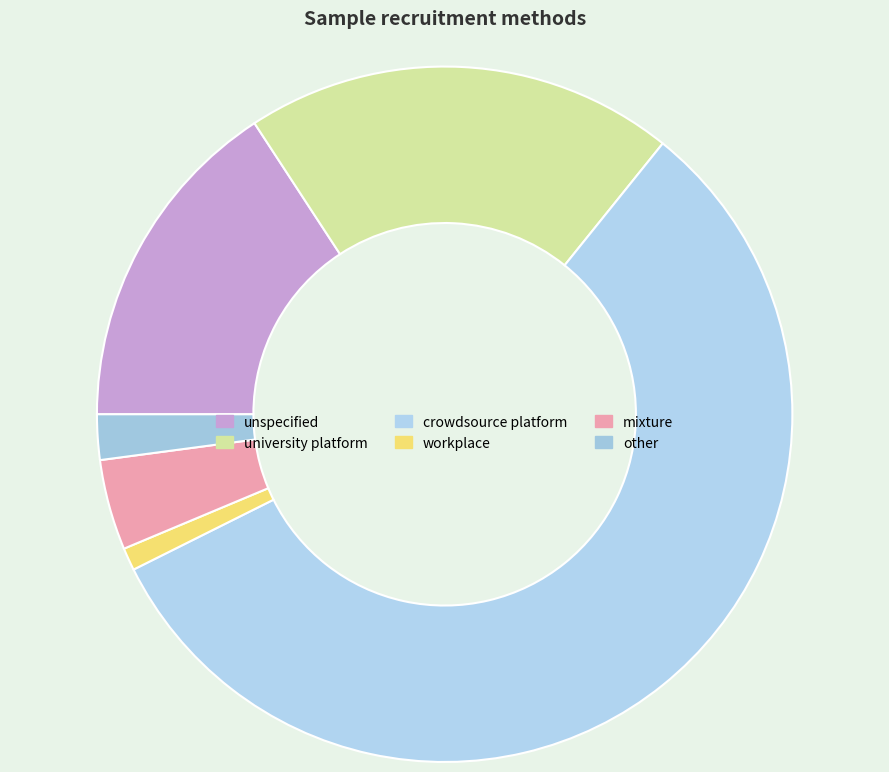

Does workplace account for over 50% of the chart?

No